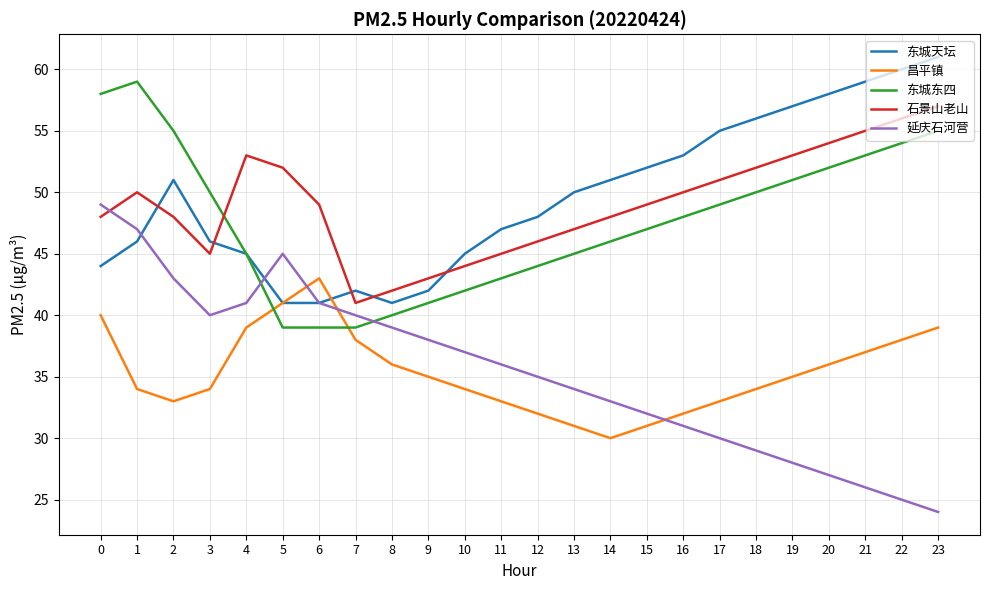

True or false: 延庆石河营 and 石景山老山 intersect in this chart.

True